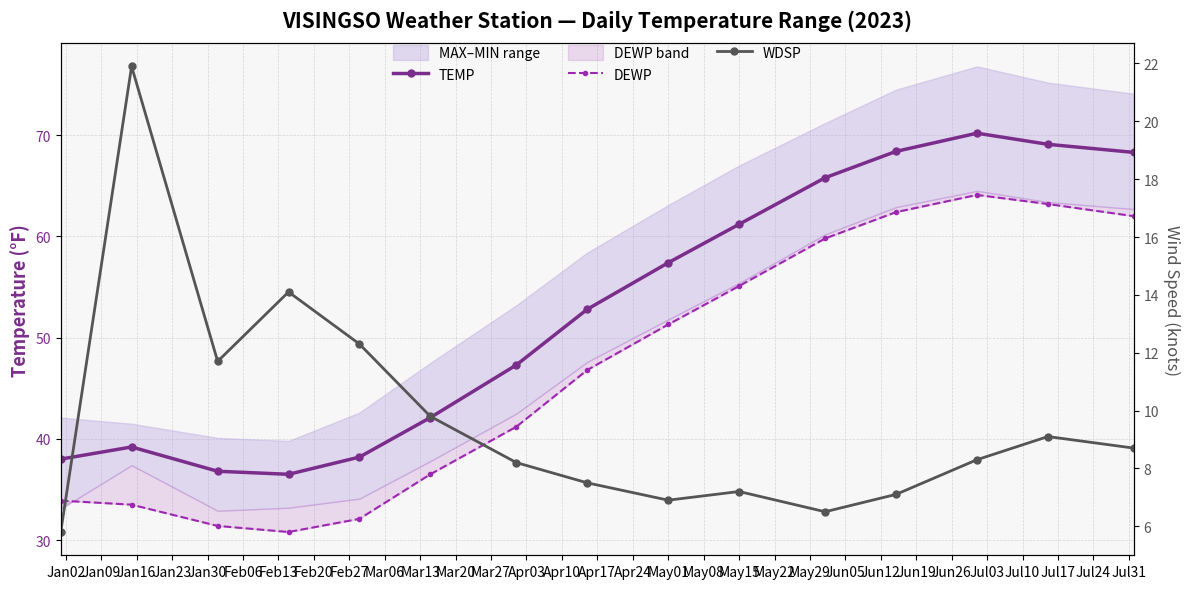

What is the difference between the TEMP values at May01 and May15?

3.8